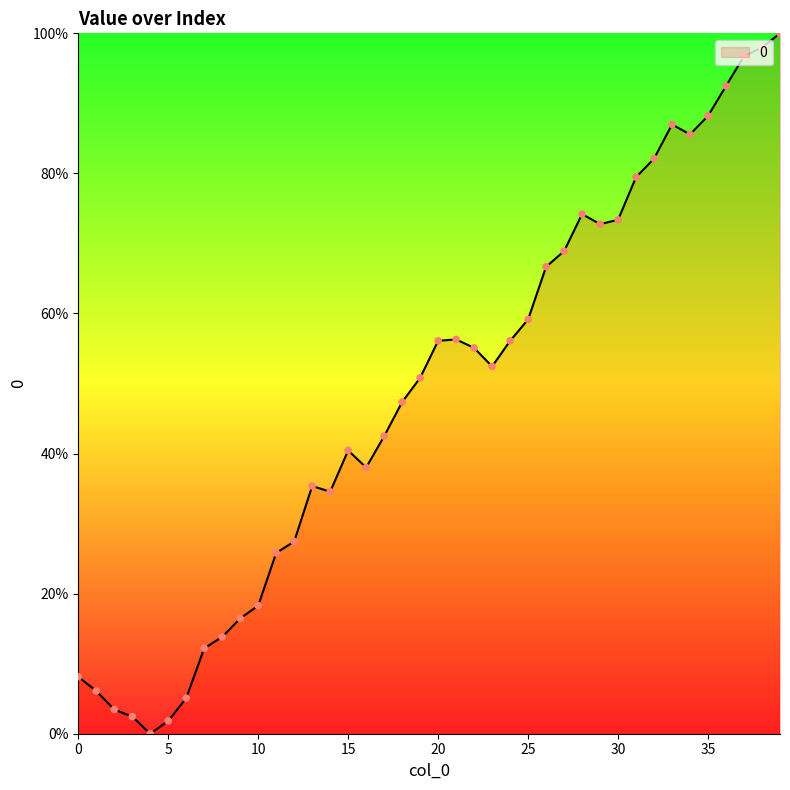

What is the difference between the maximum and minimum values?

100.0